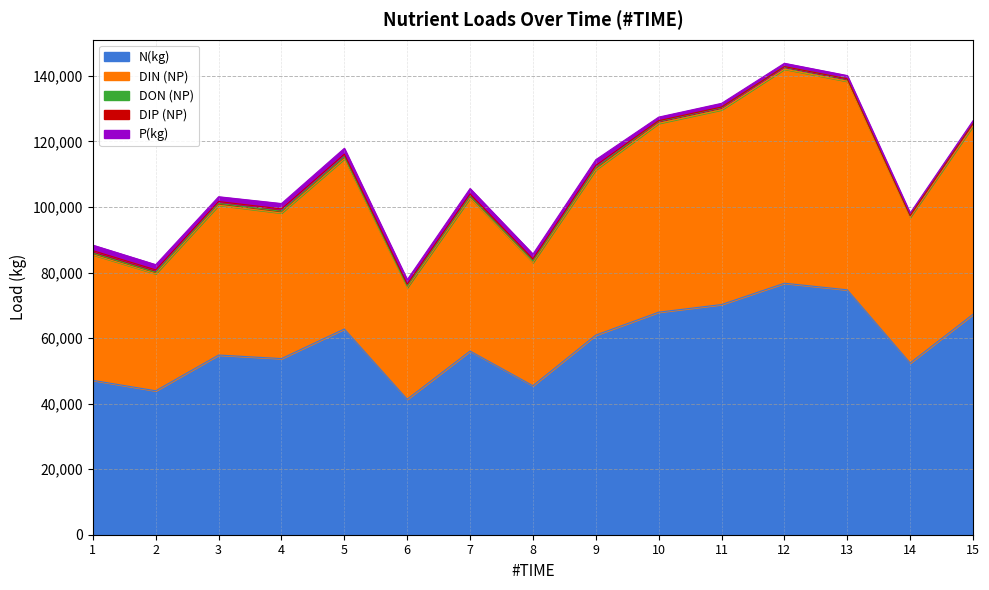

What is the lowest value of the N(kg) series?

41345.5